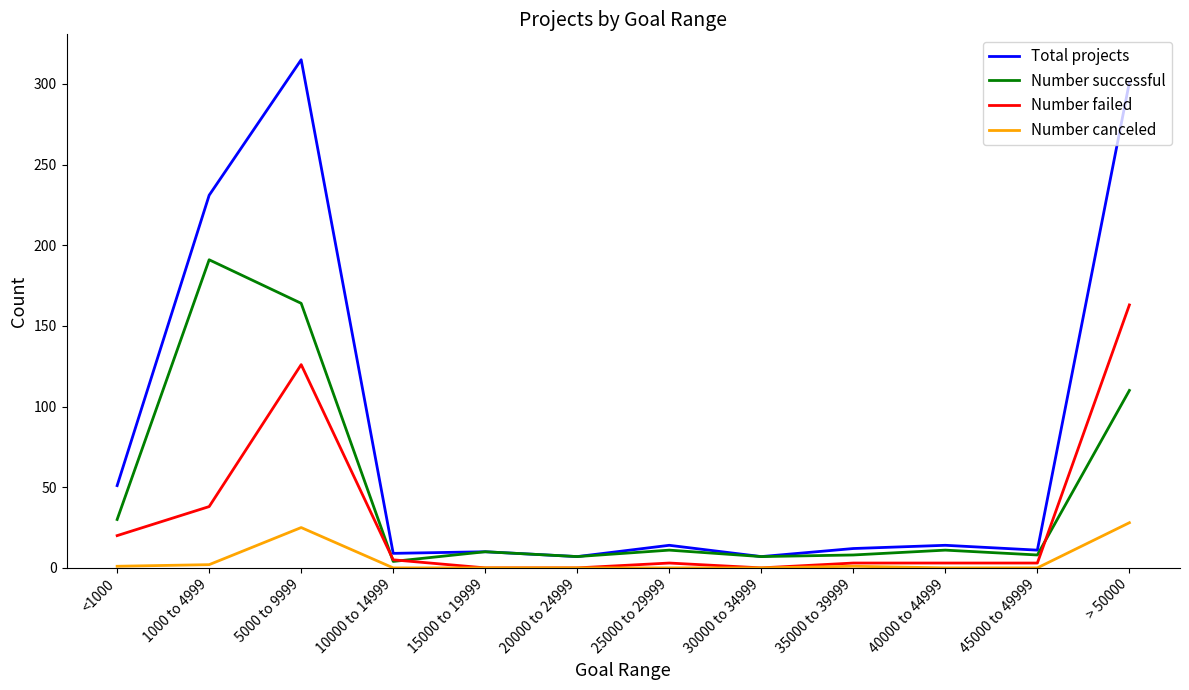

Is this an area chart (filled region under the line)?

No